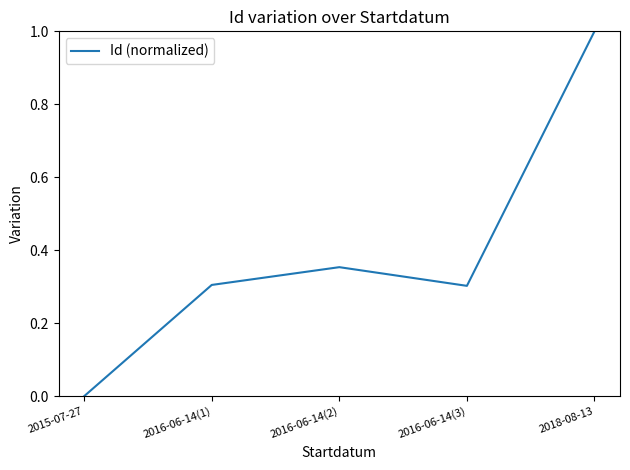

What is the difference between the values at 2018-08-13 and 2016-06-14(3)?

0.7